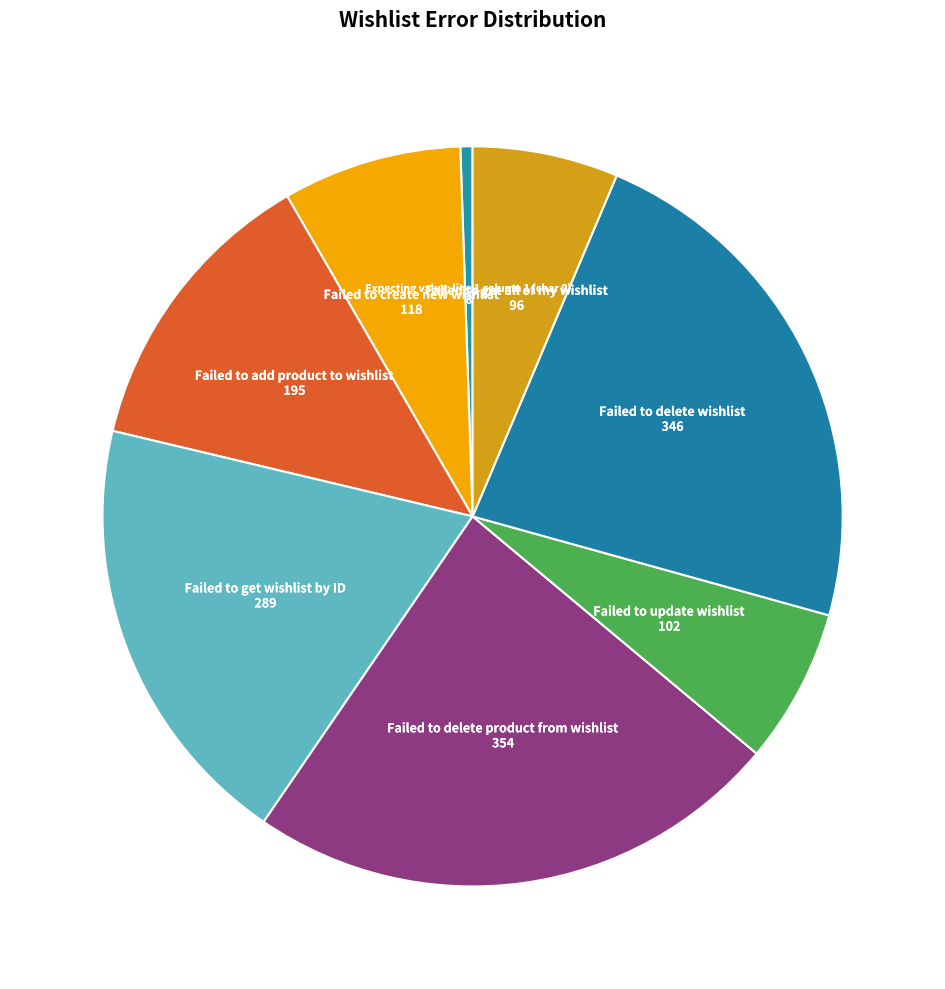

How many segments does this pie chart have?

8